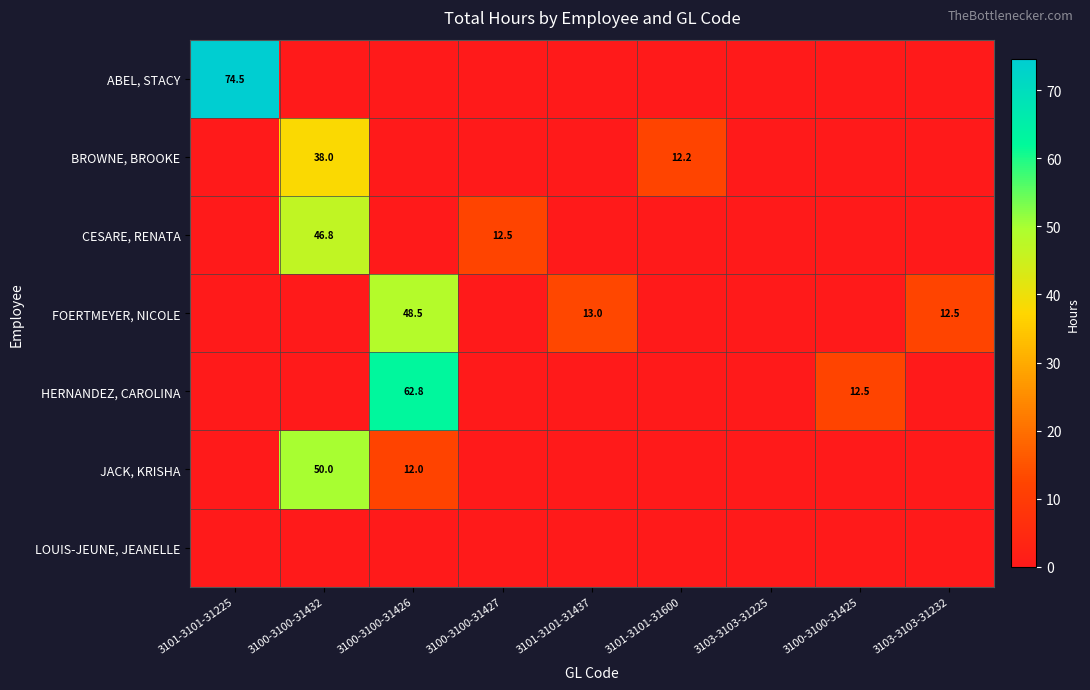

The JACK, KRISHA series shows 12.0 at 3100-3100-31426. True or false?

True